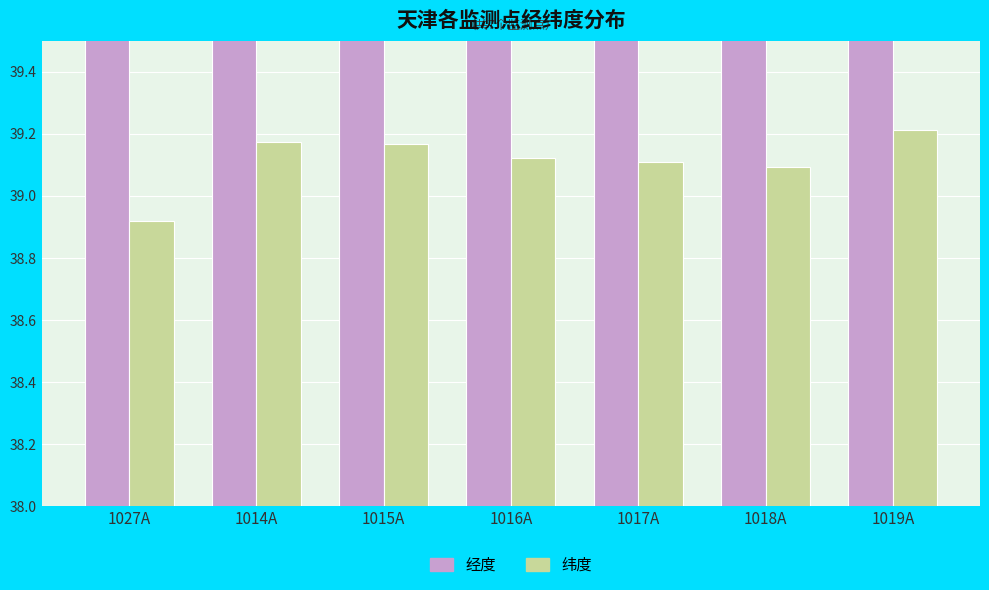

What is the maximum value for 经度?

117.2